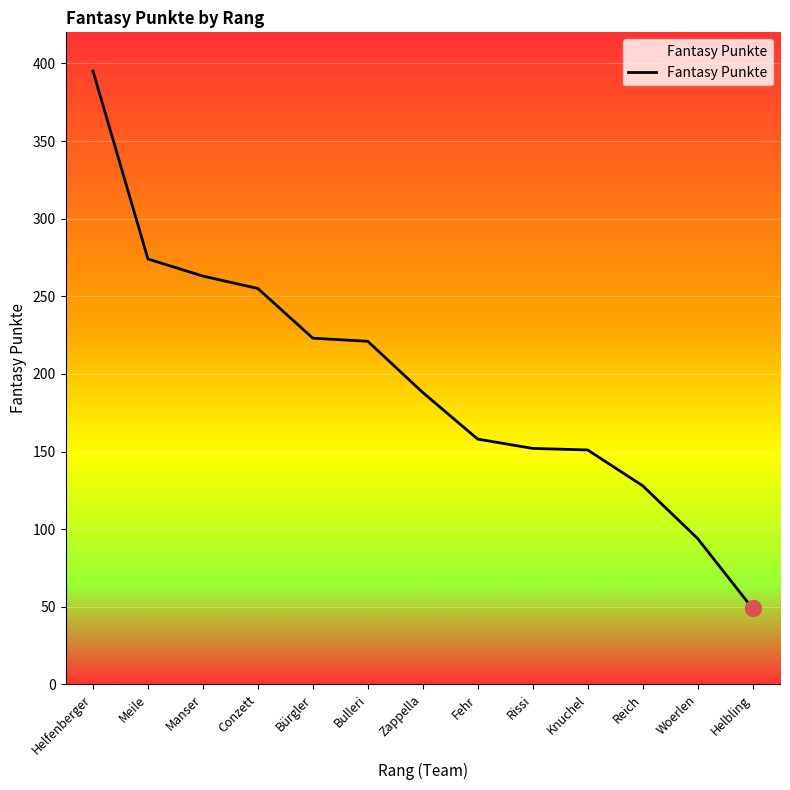

Which has a higher value, Helfenberger or Rissi?

Helfenberger